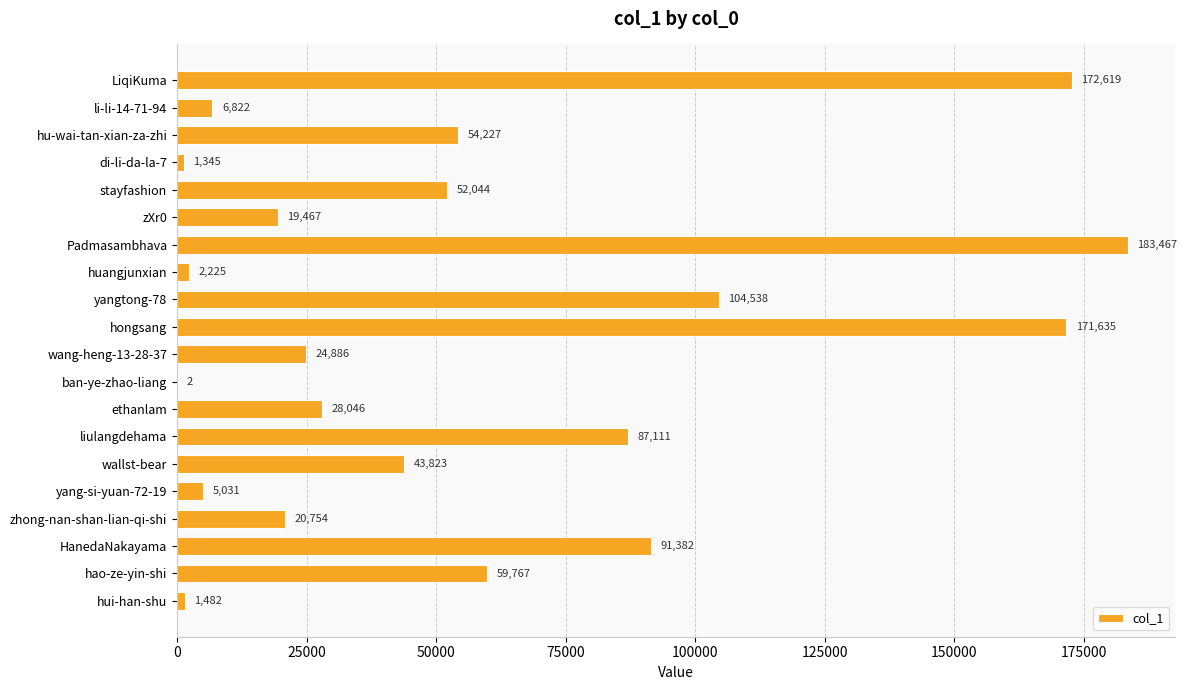

True or false: the data shows 1345 at di-li-da-la-7.

True